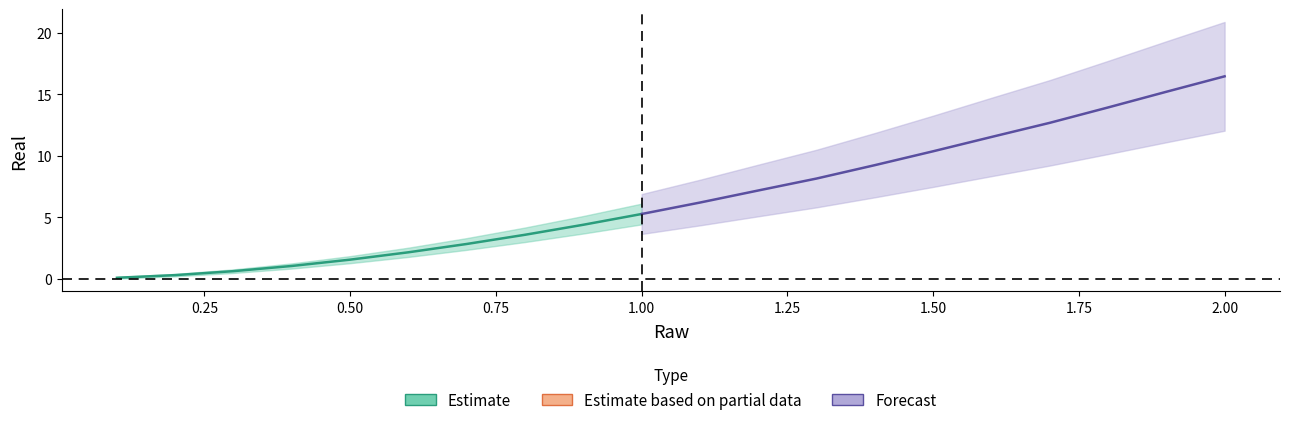

The chart shows a value of 15.7 at 13. True or false?

False